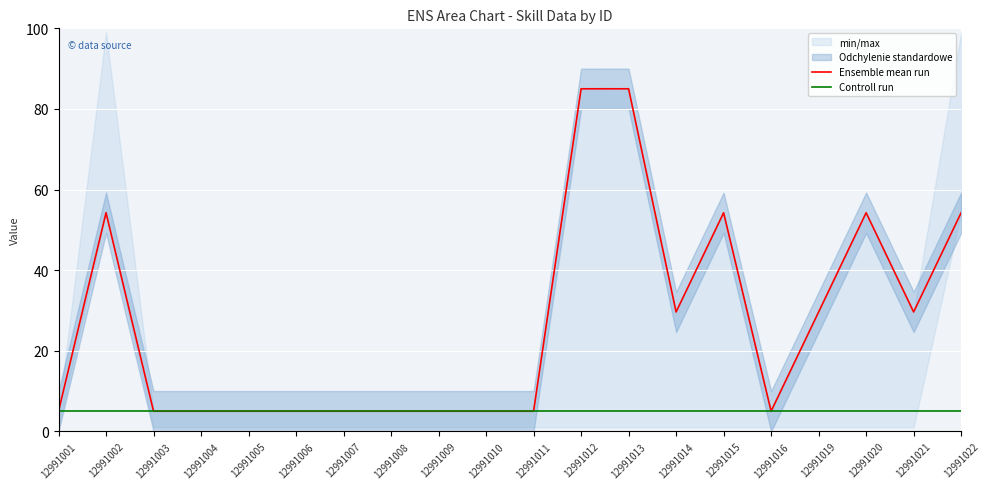

Is it true that Ensemble mean run equals 50.4 at 12991021?

False